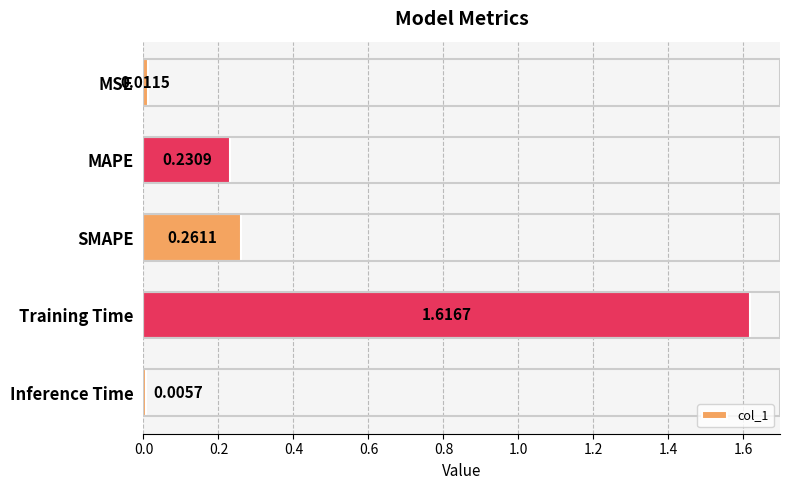

List the labels in order of value, smallest first.

Inference Time, MSE, MAPE, SMAPE, Training Time